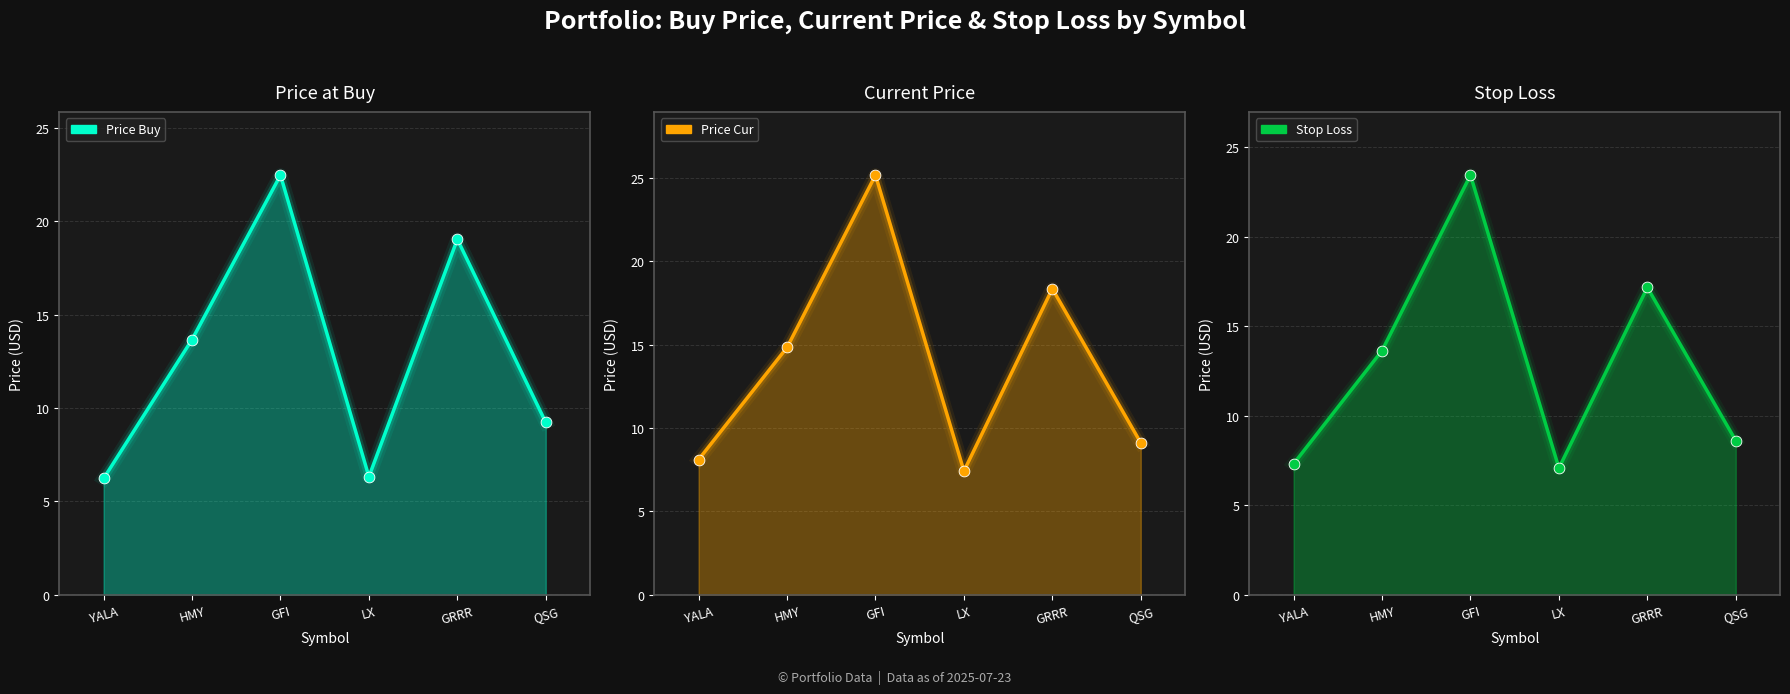

What are all the series names shown in the legend?

price_buy, price_cur, stop_loss